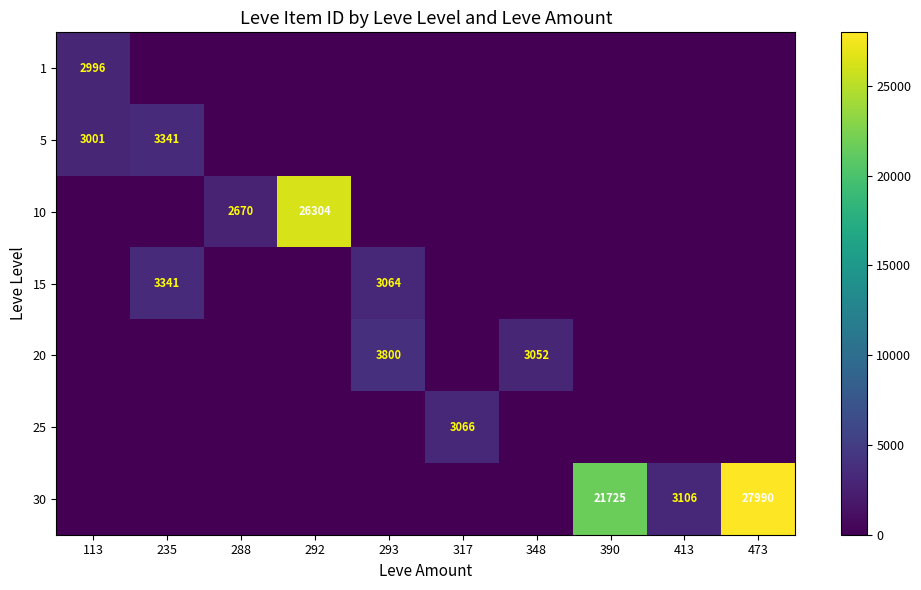

The 10 series shows 26304 at 292. True or false?

True